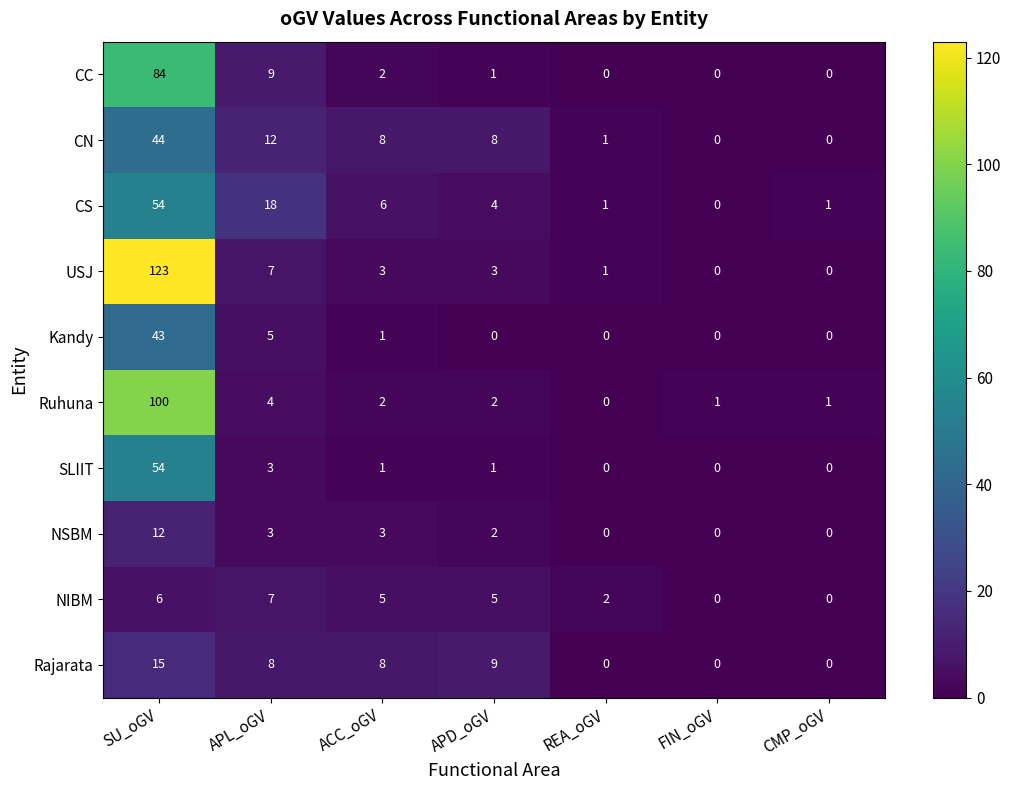

The value of CN at CMP_oGV is 0. True or false?

True